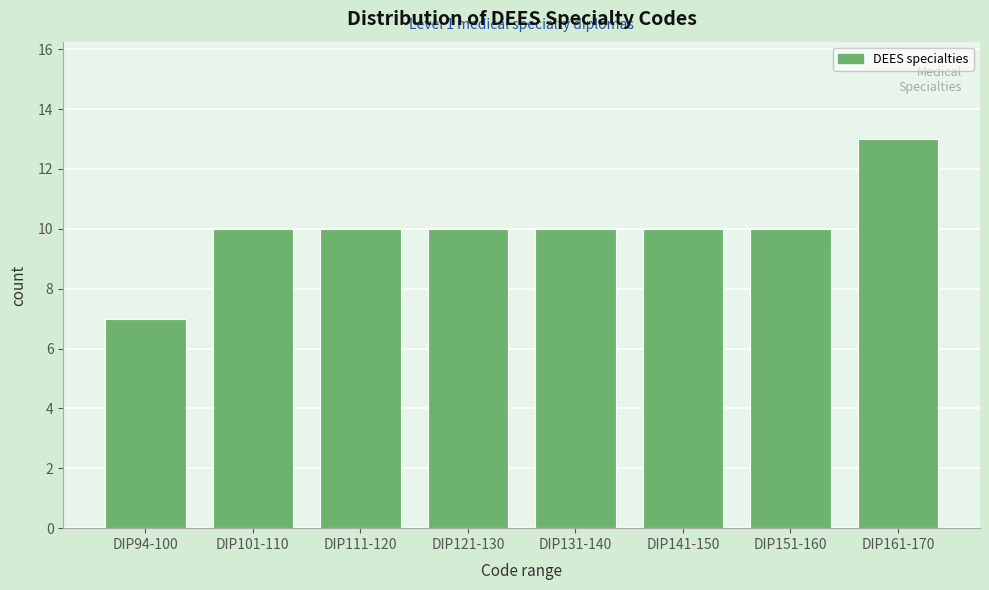

Reading left to right, what are all the values shown in this chart?

7	10	10	10	10	10	10	13